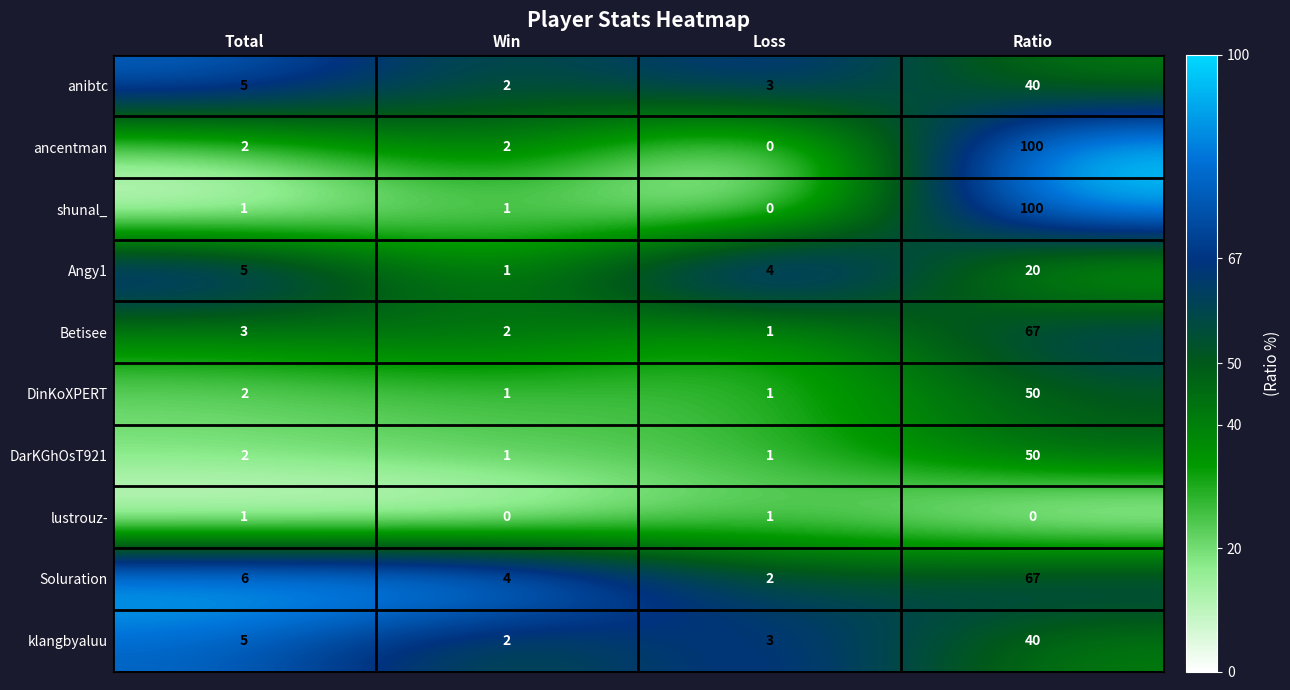

List the labels in order of Soluration value, largest first.

Ratio, Total, Win, Loss